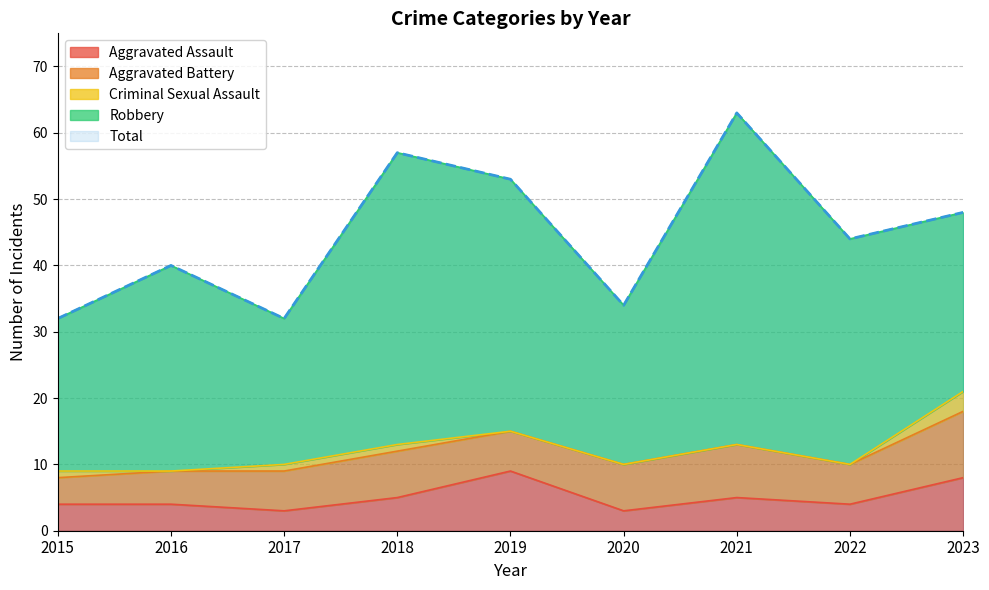

What is the difference between the second highest and second lowest values in the Aggravated Battery series?

3